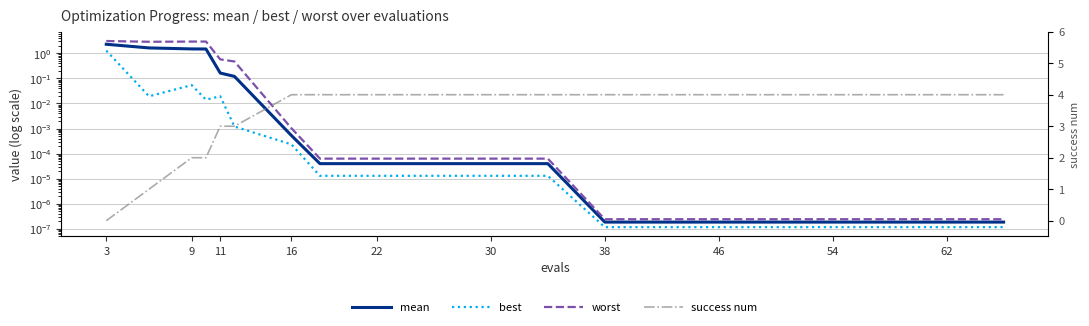

Does the chart have visible grid lines?

Yes